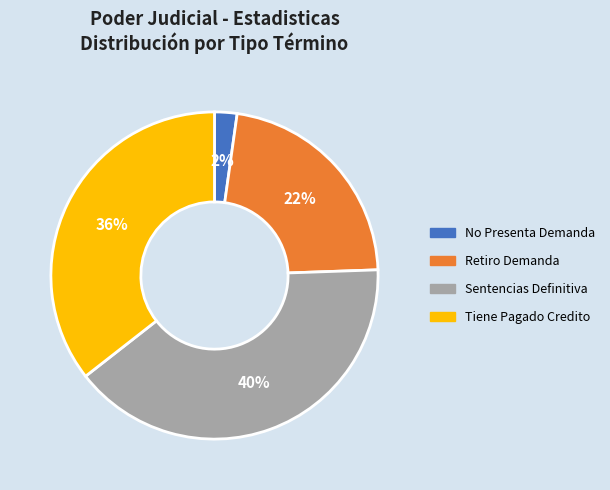

What percentage is the Sentencias Definitiva slice, to the nearest percent?

40%